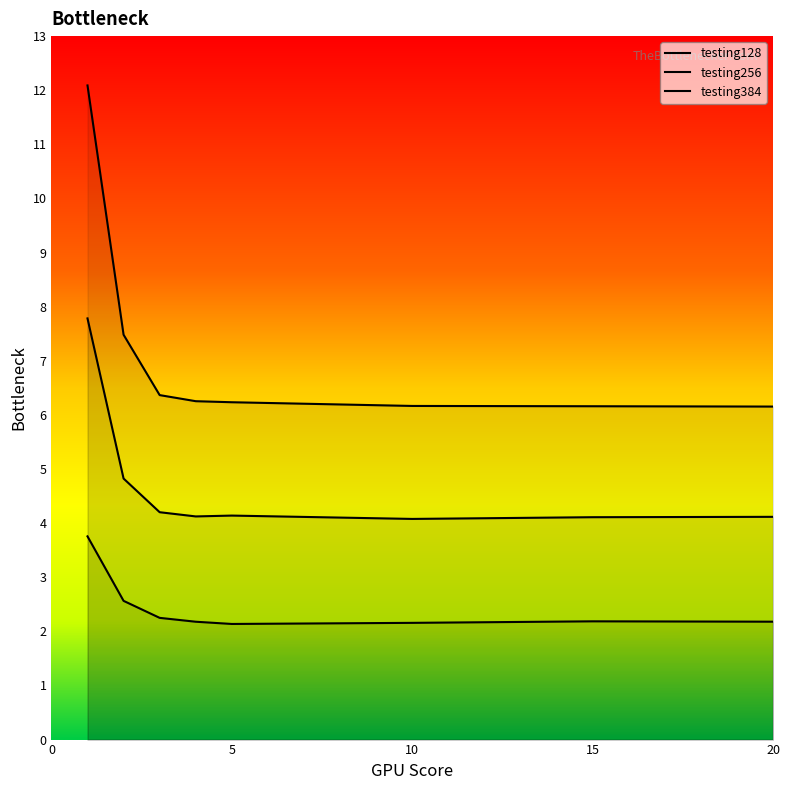

What is the value of the testing384 point at the 5th from the left?

6.2